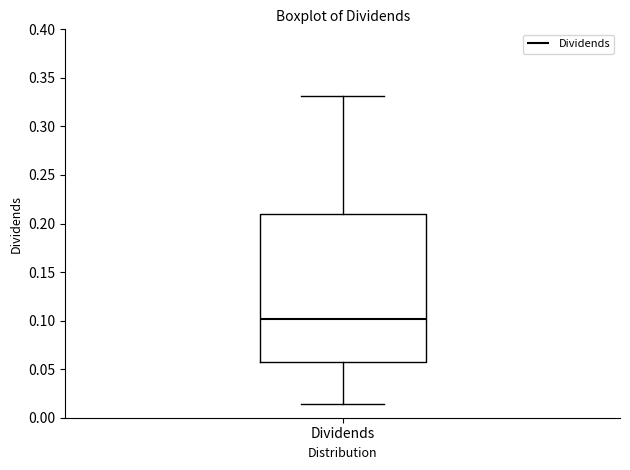

Where does the upper whisker of the box for Dividends end on the y-axis? The values are not printed on the chart, so give them approximately, as read against the axis.

0.330